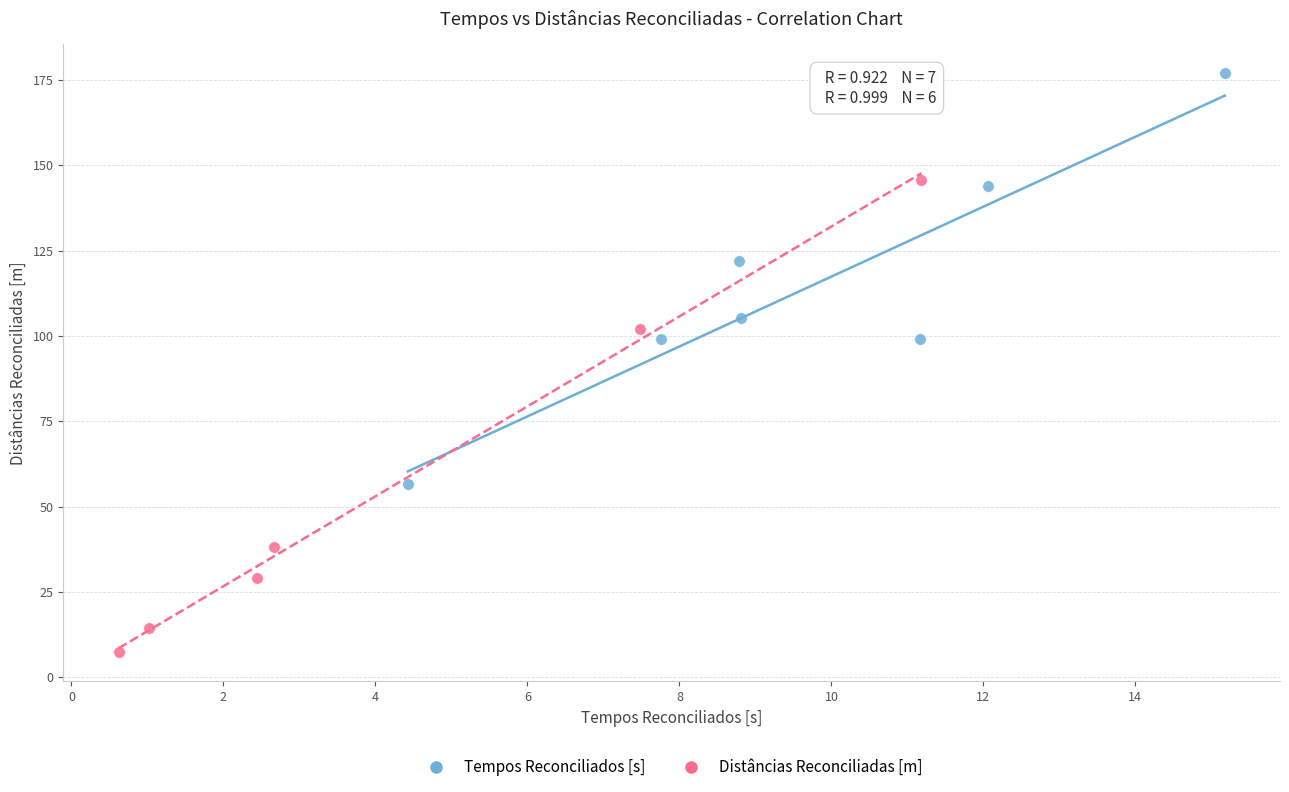

What are all the series names shown in the legend?

Tempos Reconciliados [s], Distâncias Reconciliadas [m]